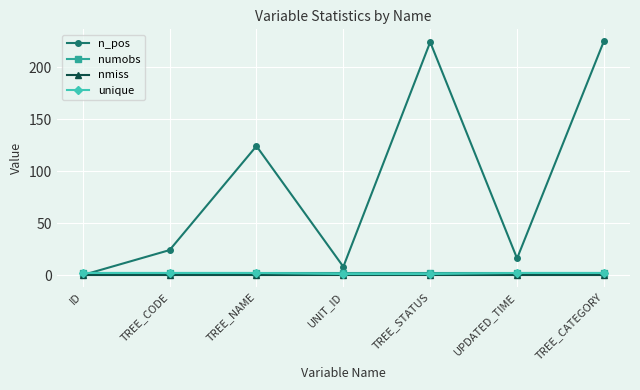

What is the spread (max minus min) of values at TREE_NAME?

124